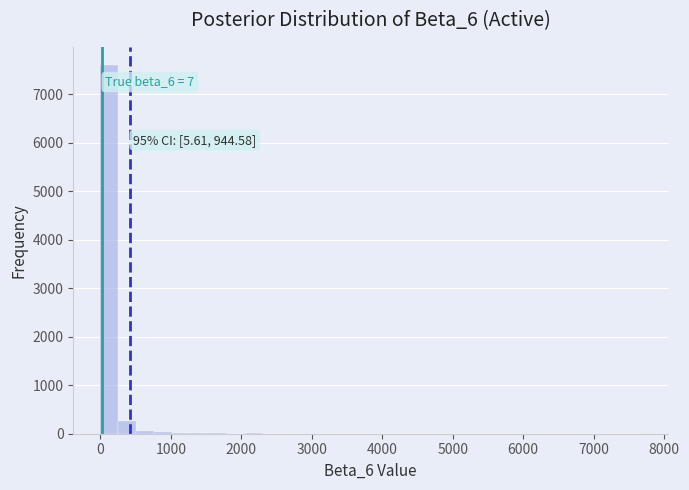

Read against the x-axis, roughly where is the centre of the tallest bar?

100